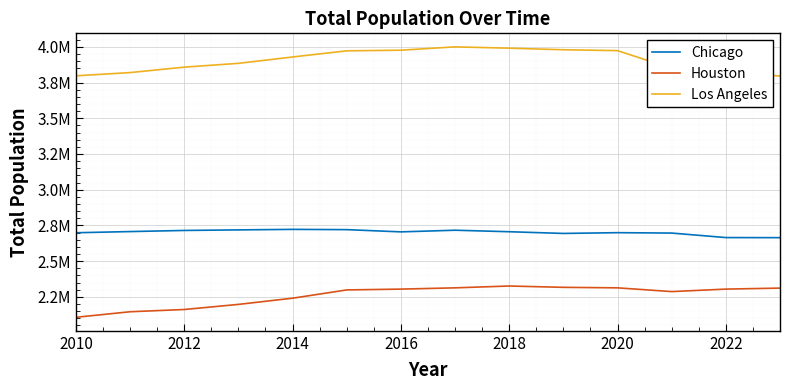

True or false: Los Angeles and Houston cross at least once.

False